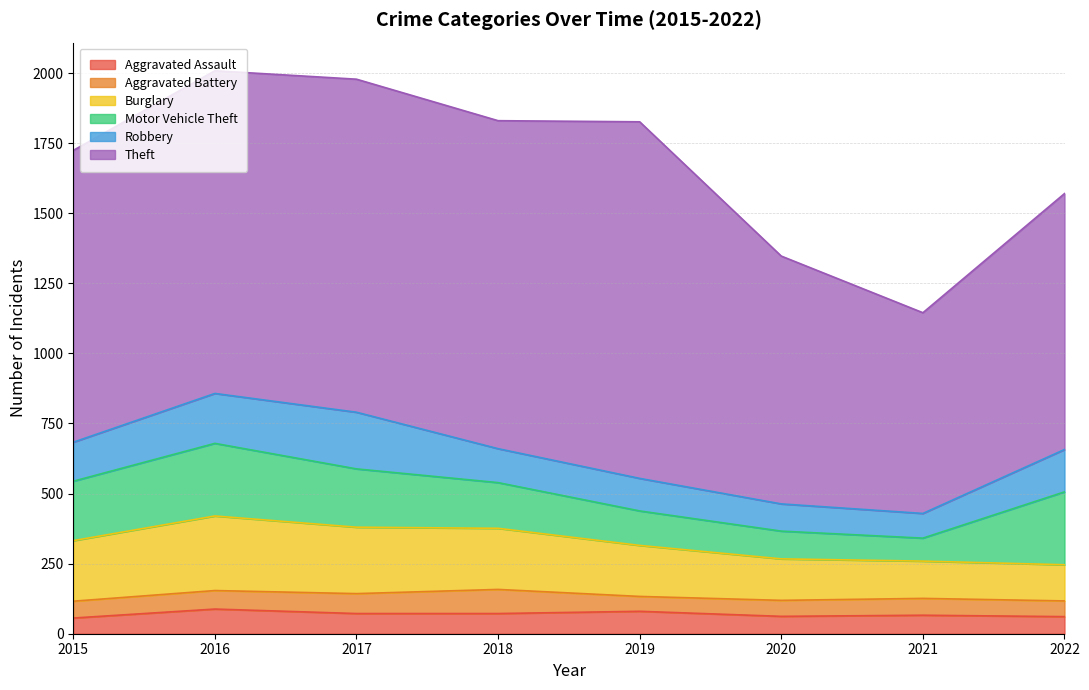

True or false: Motor Vehicle Theft has a value of 58 at 2015.

False